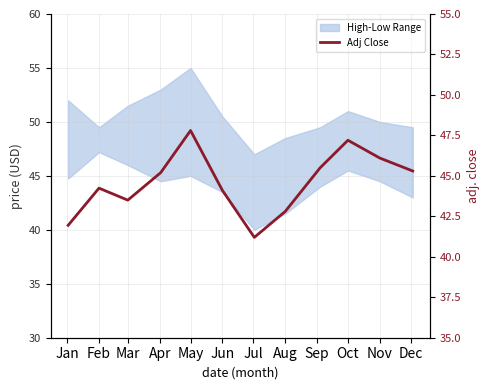

Does the chart have visible grid lines?

Yes